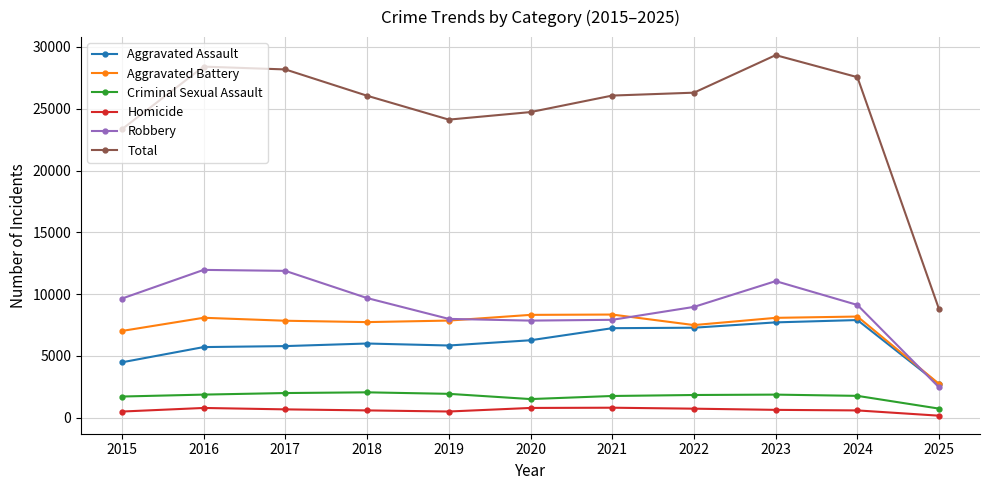

At 2017, list the series in order from smallest to largest.

Homicide, Criminal Sexual Assault, Aggravated Assault, Aggravated Battery, Robbery, Total